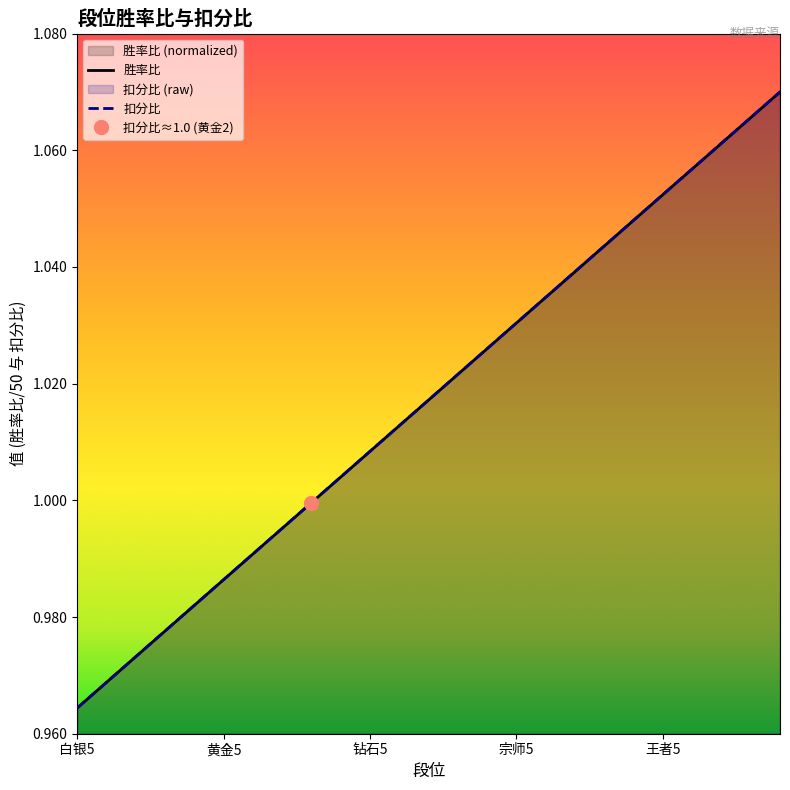

What is the difference between the maximum and minimum values in the 扣分比 series?

0.1